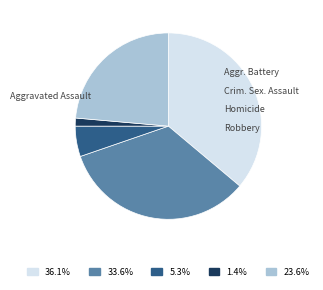

Does any single category account for the majority?

No